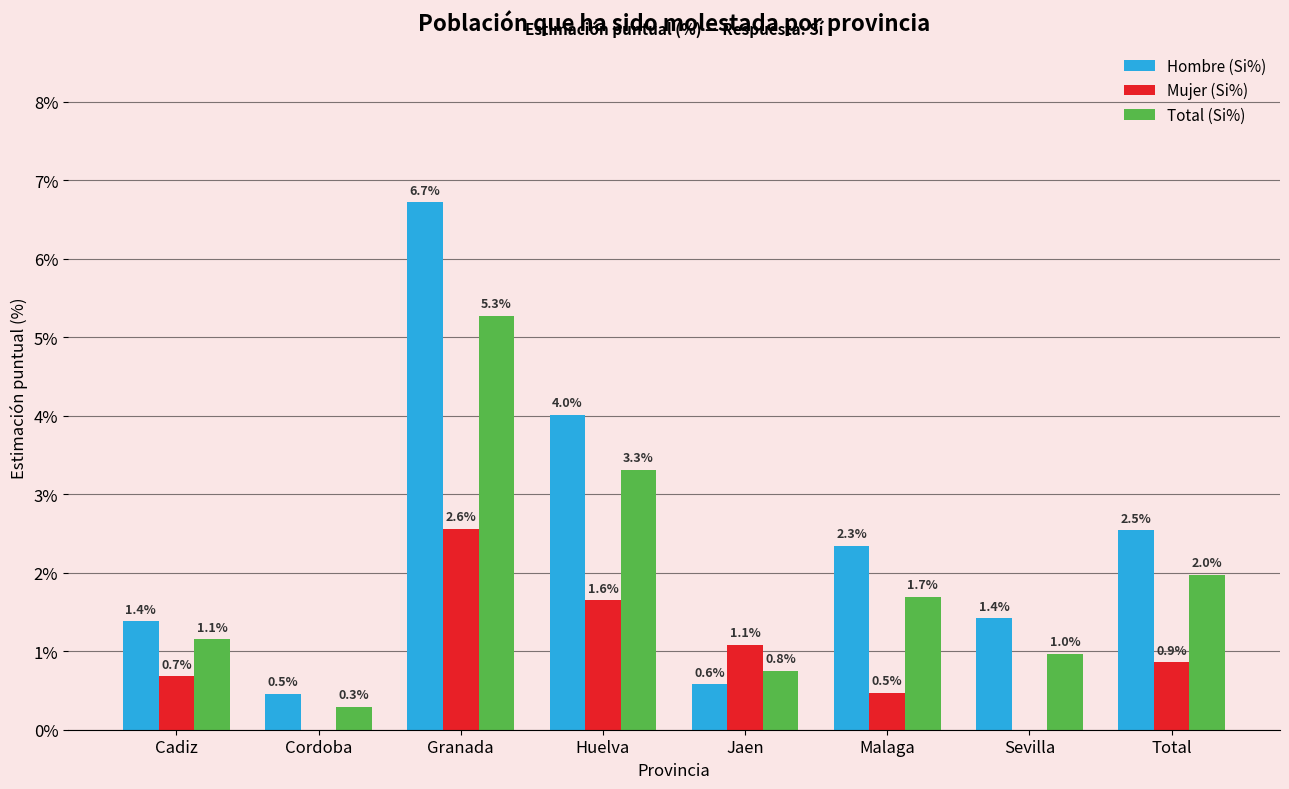

The Mujer (Si%) series shows 1.4 at Total. True or false?

False